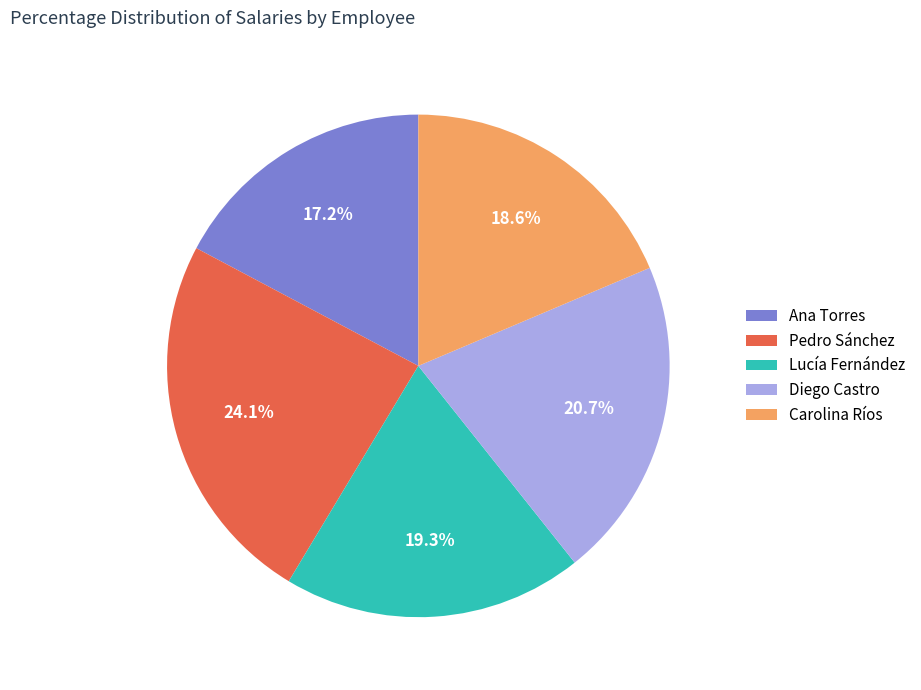

Which category has the biggest portion of the pie?

Pedro Sánchez